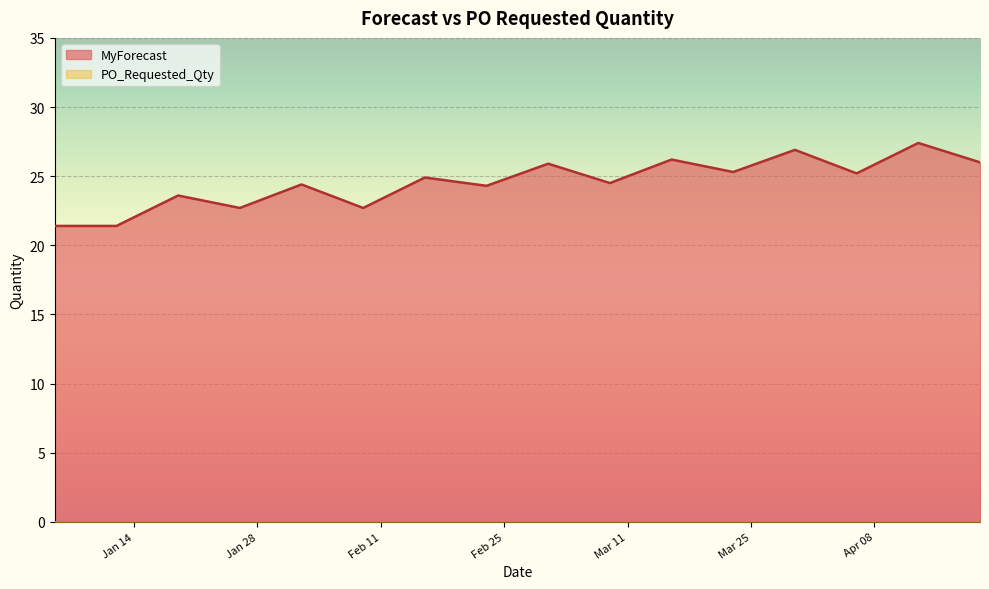

Reading left to right, extract all data points from this chart.

21.4	21.4	23.6	22.7	24.4	22.7	24.9	24.3	25.9	24.5	26.2	25.3	26.9	25.2	27.4	26.0